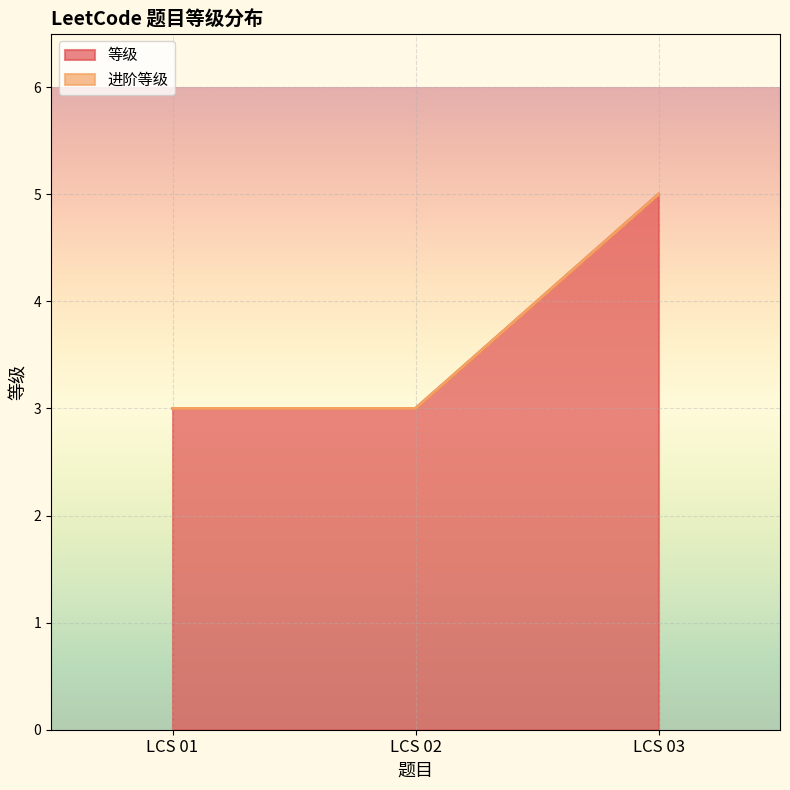

What is the greatest value displayed?

5